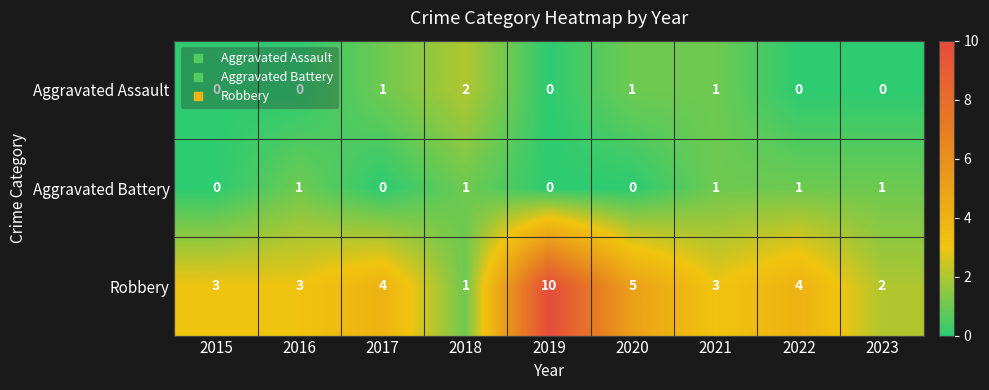

The Aggravated Battery series shows 0 at 2021. True or false?

False